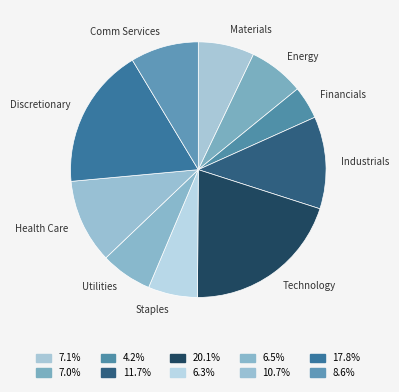

Count the number of slices in the pie.

10